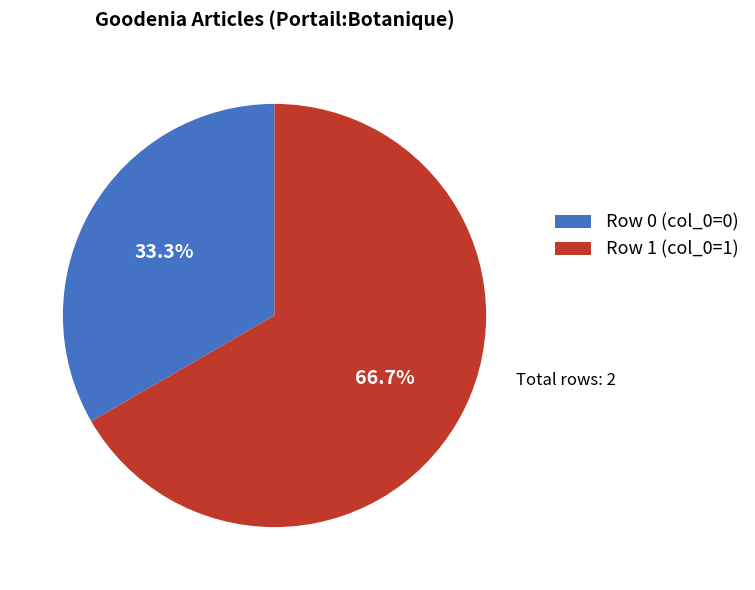

Which category has the smallest portion of the pie?

Row 0 (col_0=0)